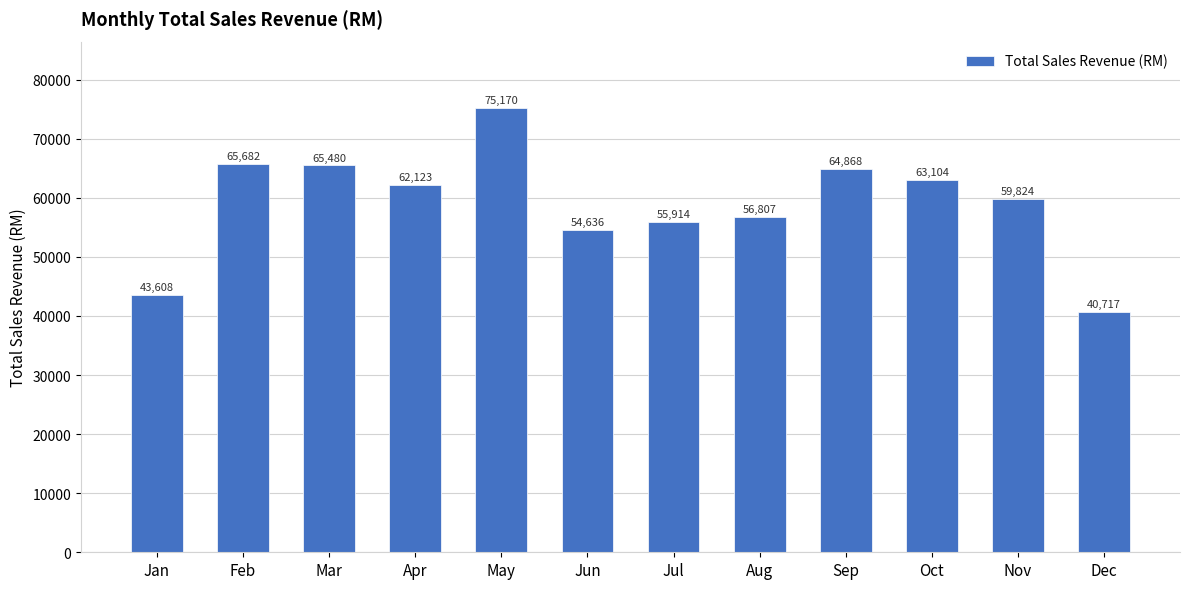

What is the value of the 1st bar from the left?

43608.5